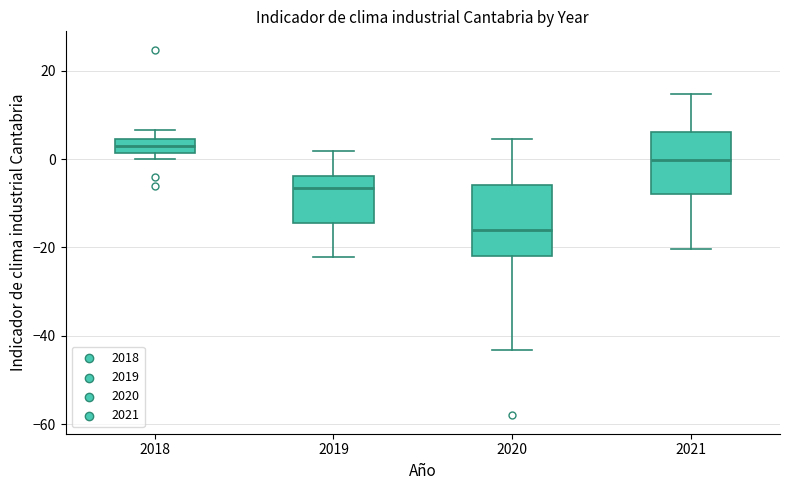

Reading left to right, read every box against the y-axis: the position of its median line, the range the box covers, and the ends of its whiskers. The values are not printed on the chart, so give them approximately, as read against the axis.

2018: median 4 (inside the box), box 2 to 4, whiskers 0 to 6
2019: median -6, box -14 to -4, whiskers -22 to 2
2020: median -16, box -22 to -6, whiskers -44 to 4
2021: median 0, box -8 to 6, whiskers -20 to 14